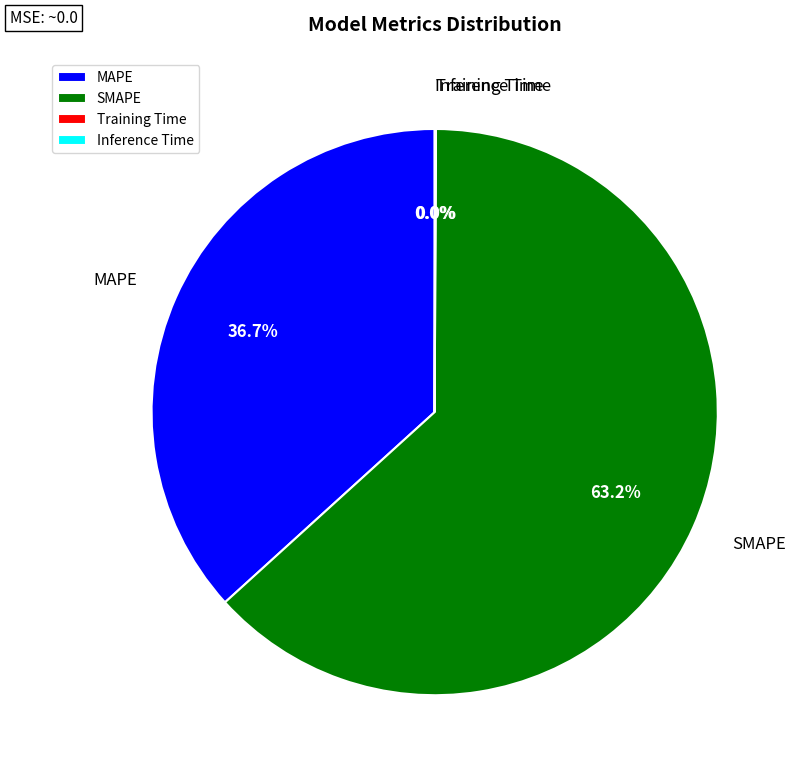

What percentage is the MAPE slice, to the nearest percent?

37%